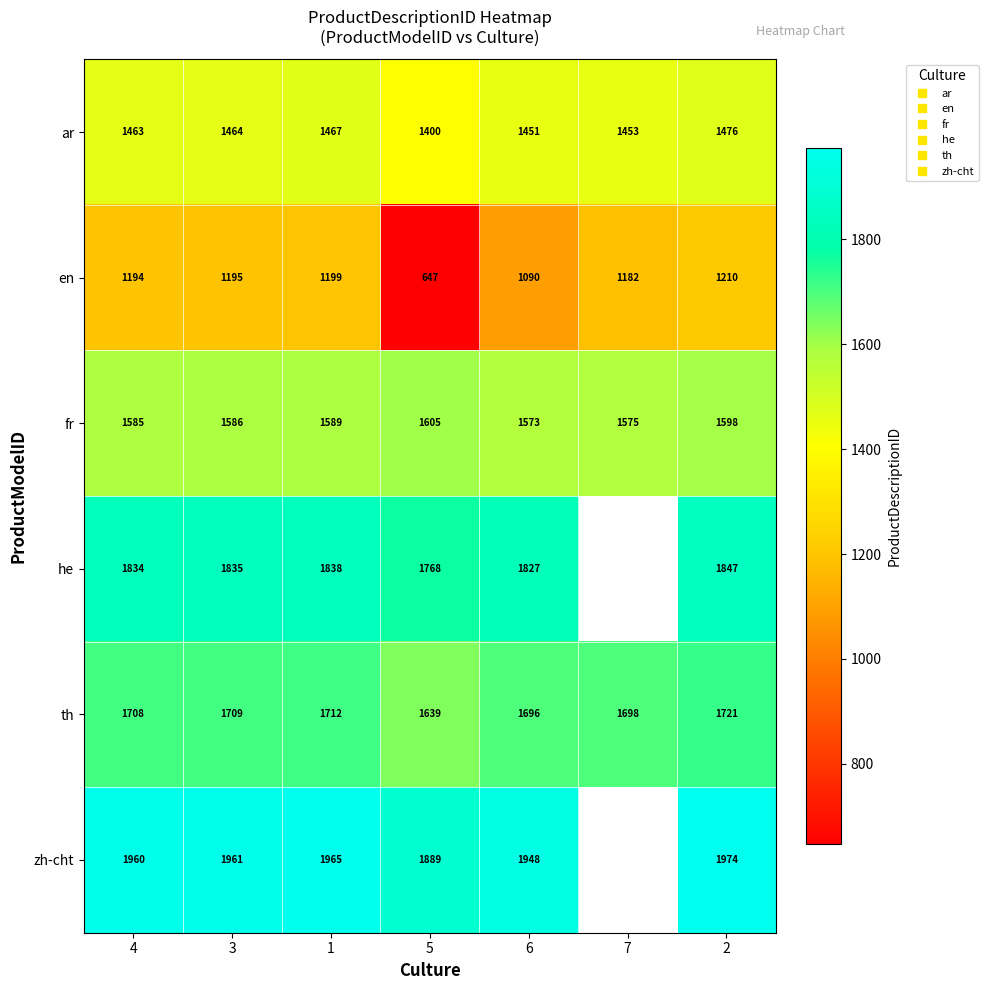

At which label is fr closest to 1589?

1